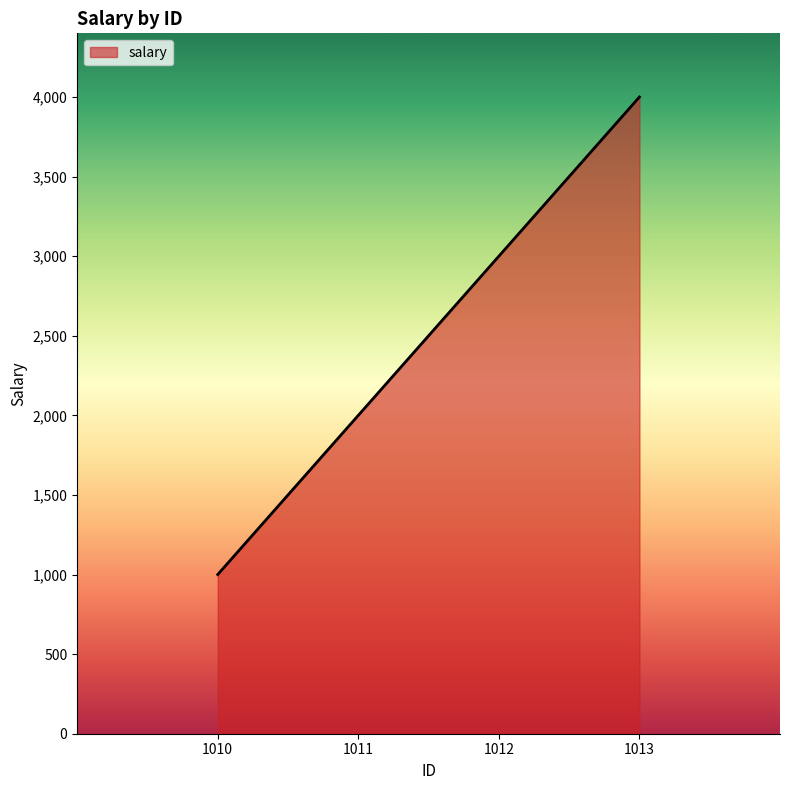

Reading left to right, what are all the values shown in this chart?

1000	2000	3000	4000